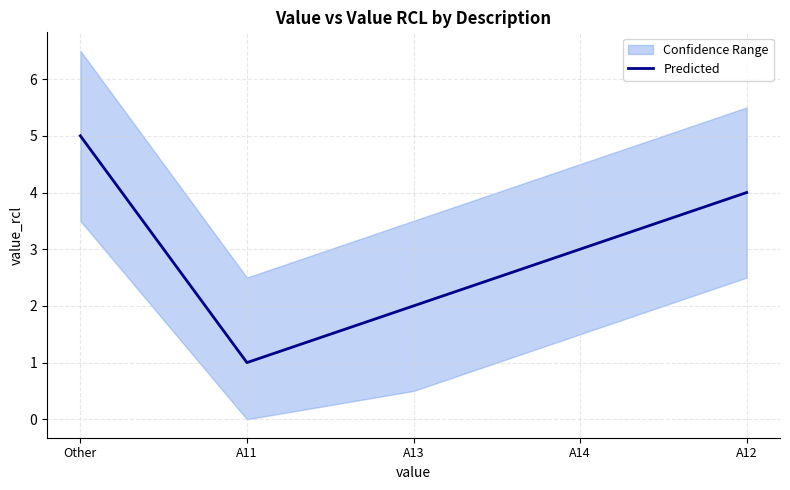

List the labels in order of value, smallest first.

A11, A13, A14, A12, Other